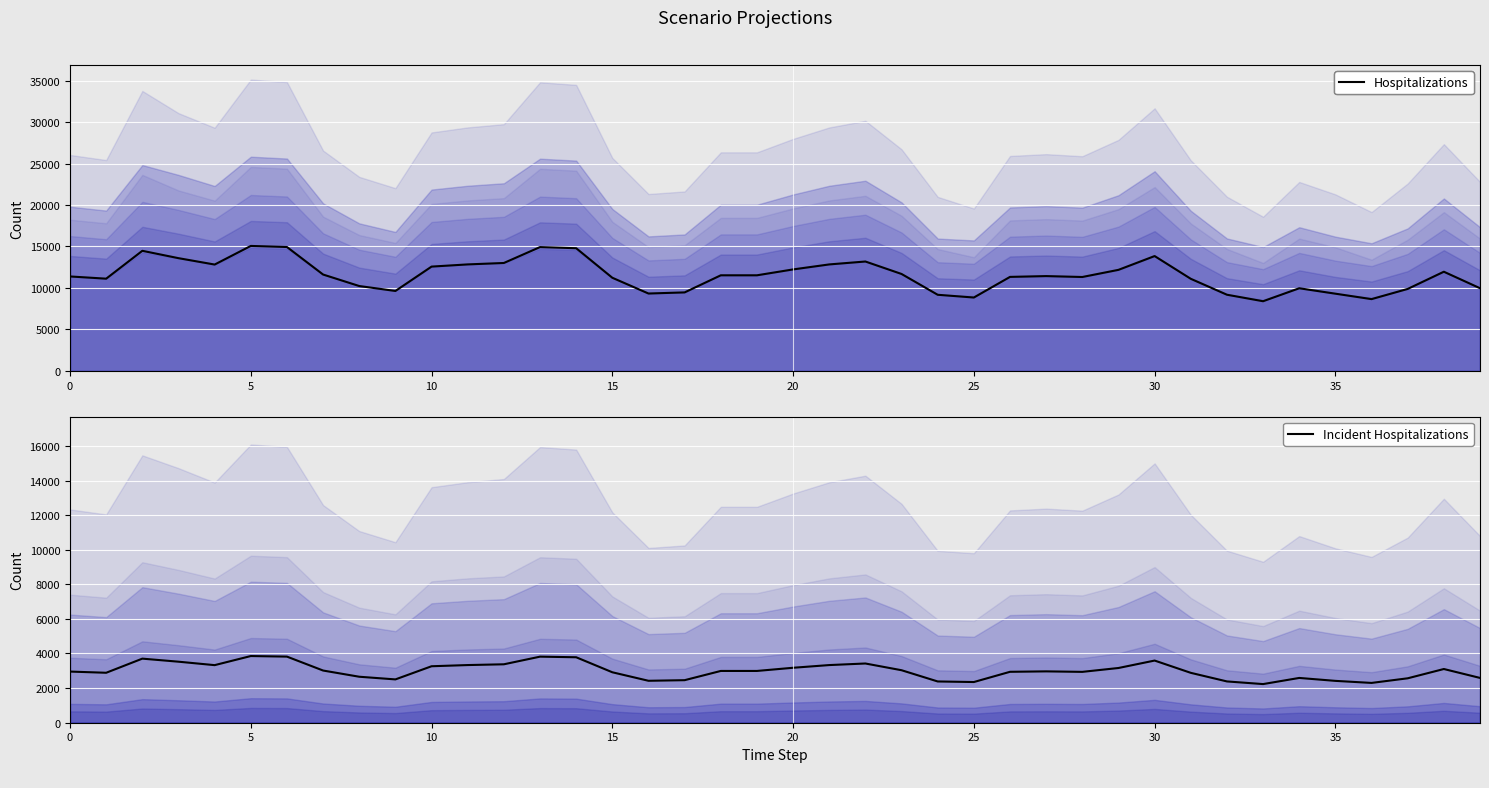

At how many categories does at least one series exceed 4121?

40